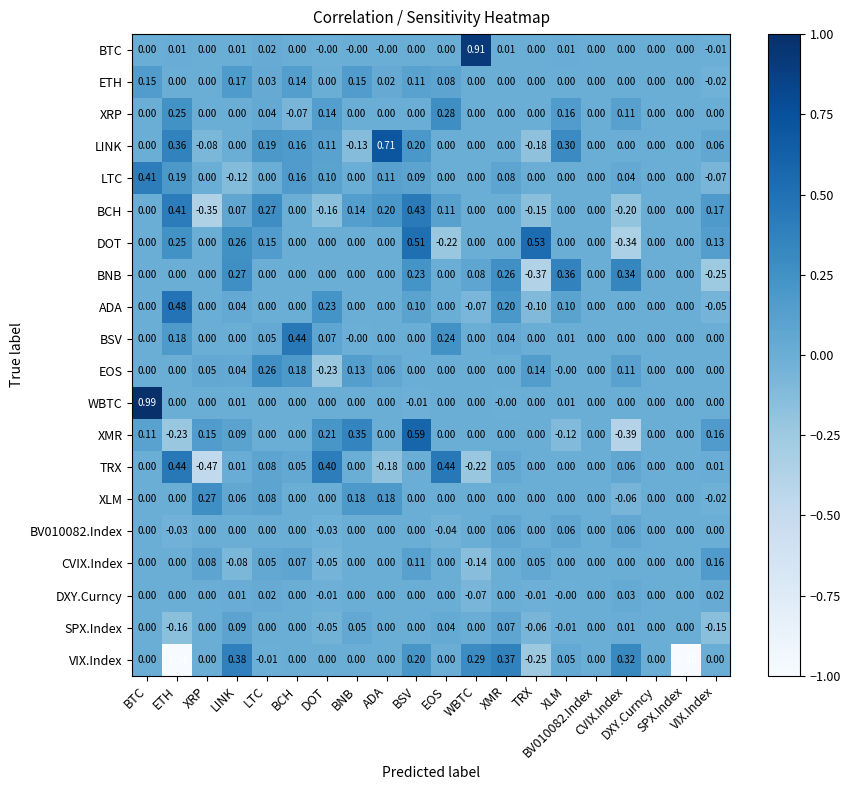

Which series has the largest total across all categories?

LINK